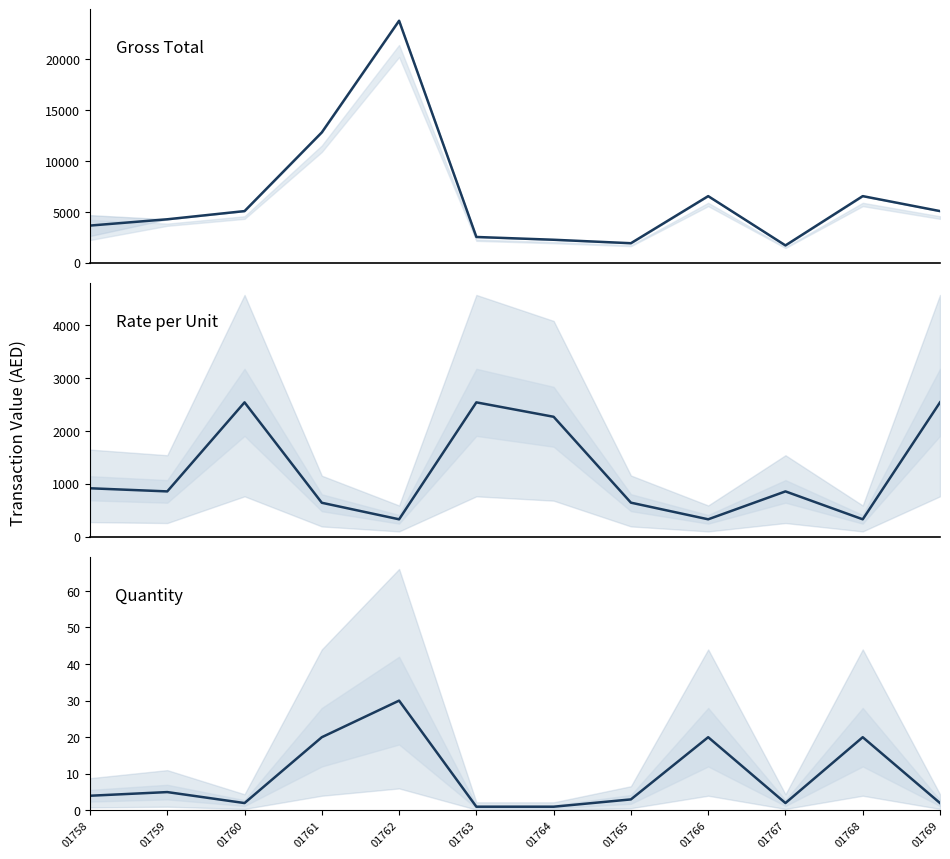

True or false: Quantity has a value of 8.3 at 01759.

False